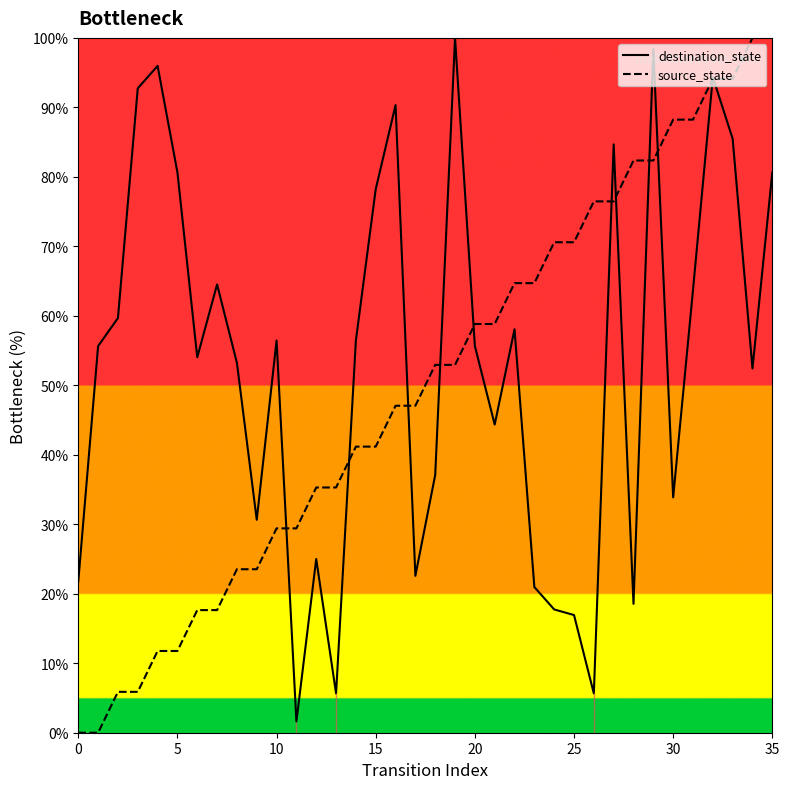

Between 10 and 25, which series saw the biggest shift?

source_state